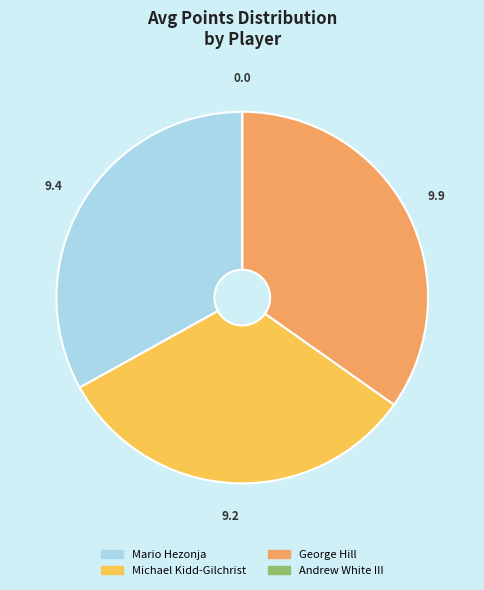

Approximately how many times larger is the value at George Hill compared to Michael Kidd-Gilchrist?

1.1